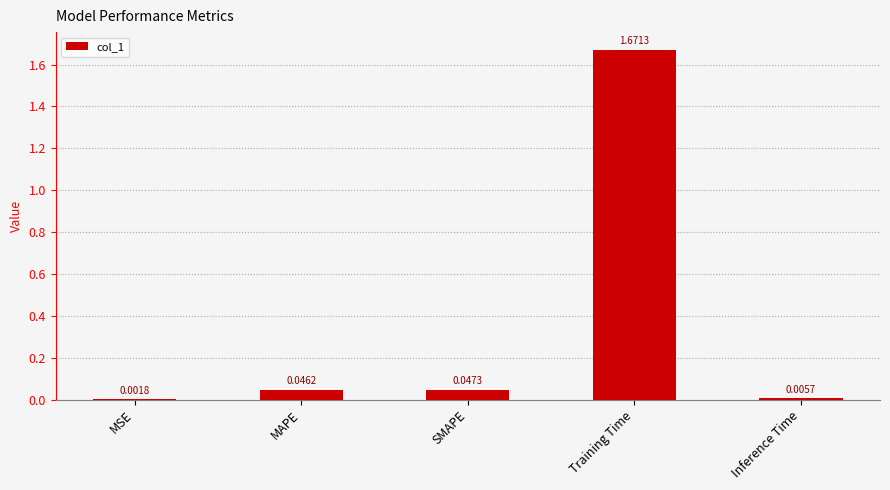

Which has a higher value, MAPE or SMAPE?

SMAPE